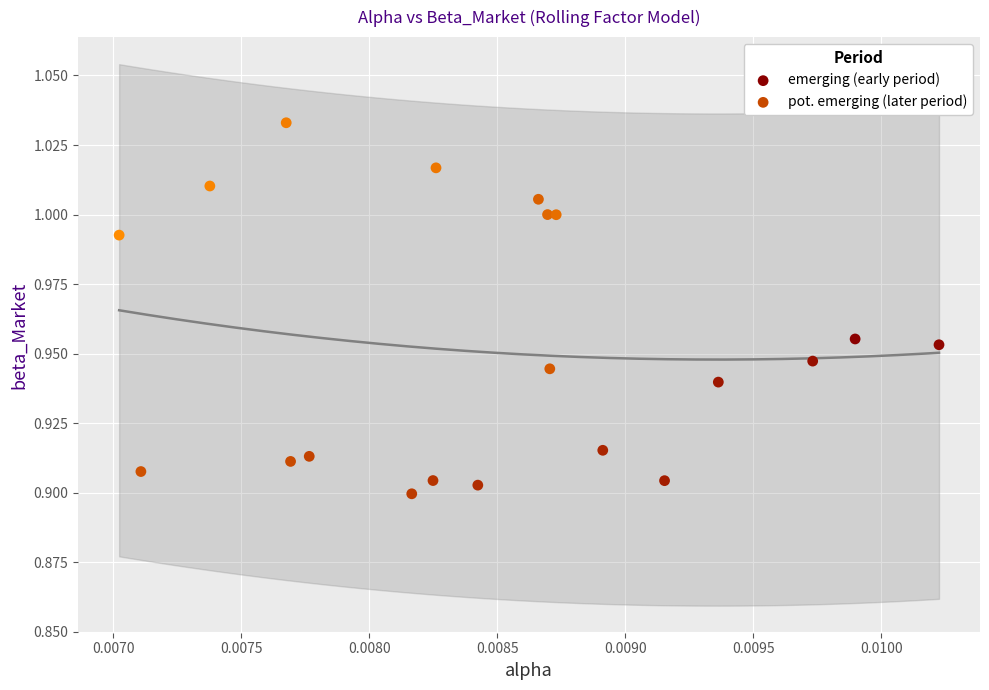

Which series has the largest Y range (max minus min)?

pot. emerging (later period)